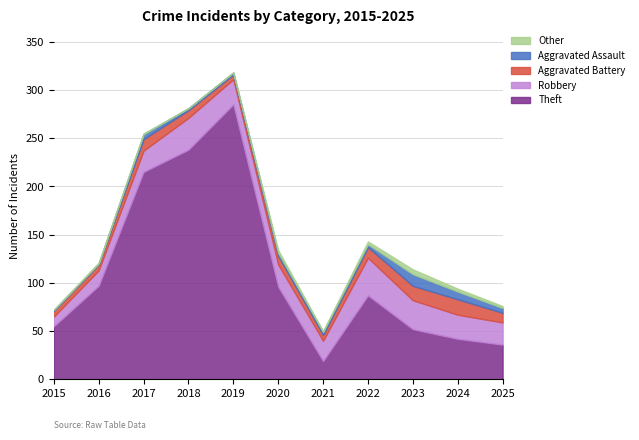

What is the total value across all series at 2015?

72